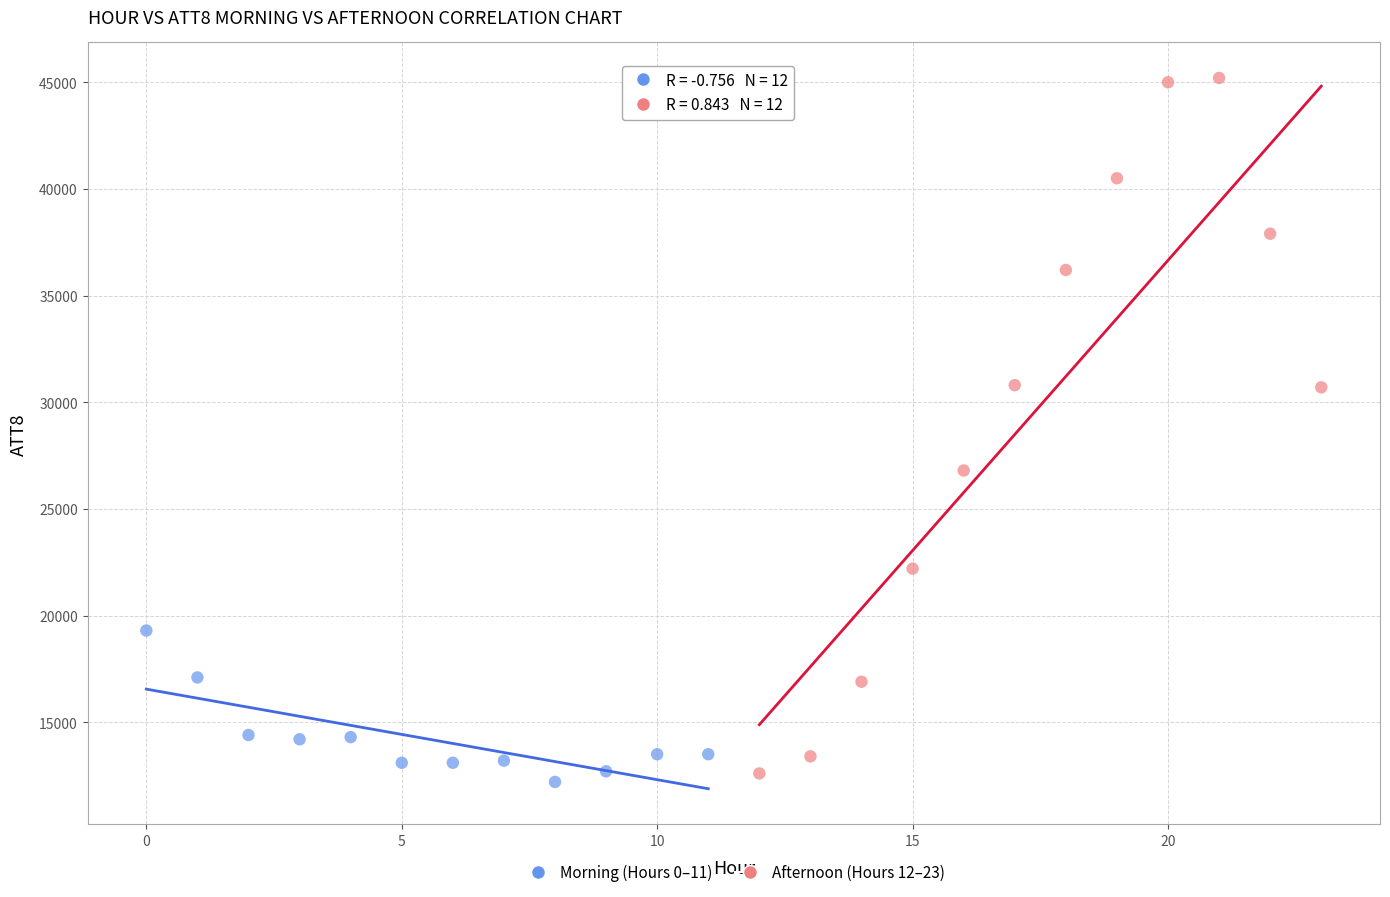

Which series has the widest spread of Y values?

Afternoon (Hours 12–23)